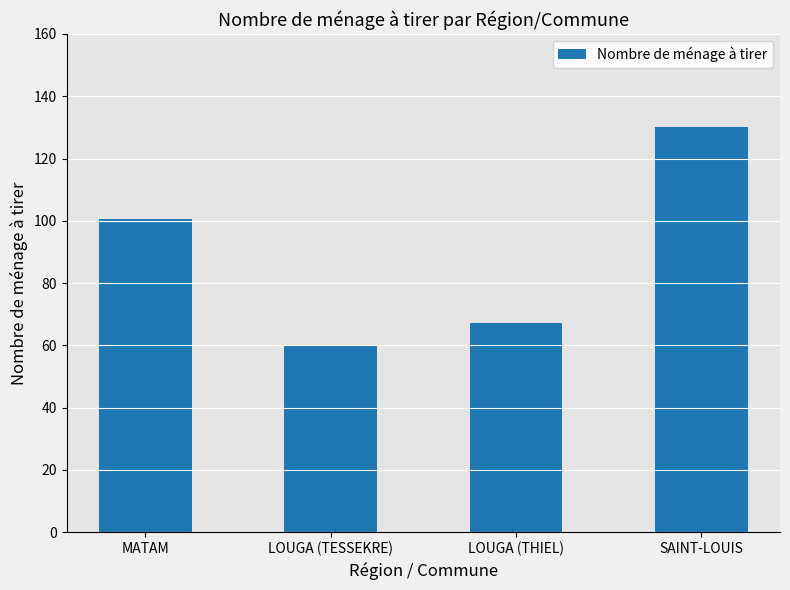

Rank the categories by value from highest to lowest.

SAINT-LOUIS, MATAM, LOUGA (THIEL), LOUGA (TESSEKRE)